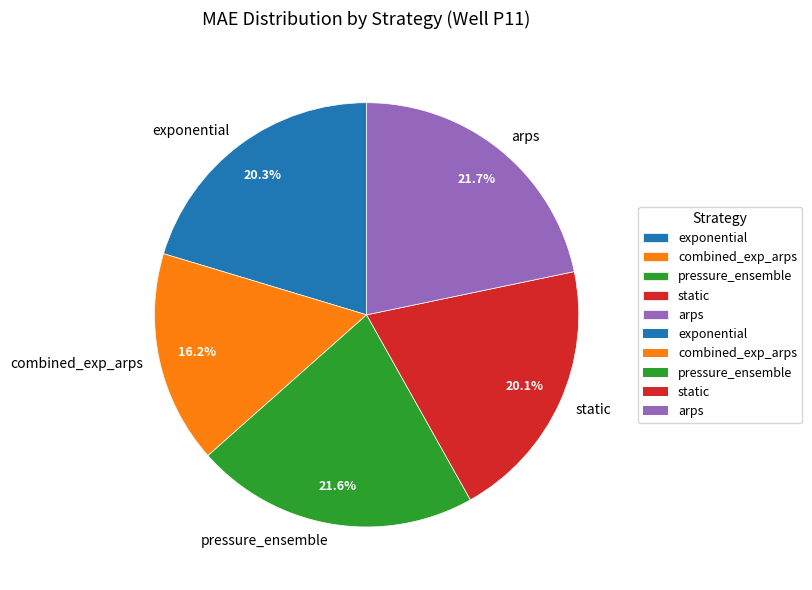

What is the smallest slice in the pie chart?

combined_exp_arps